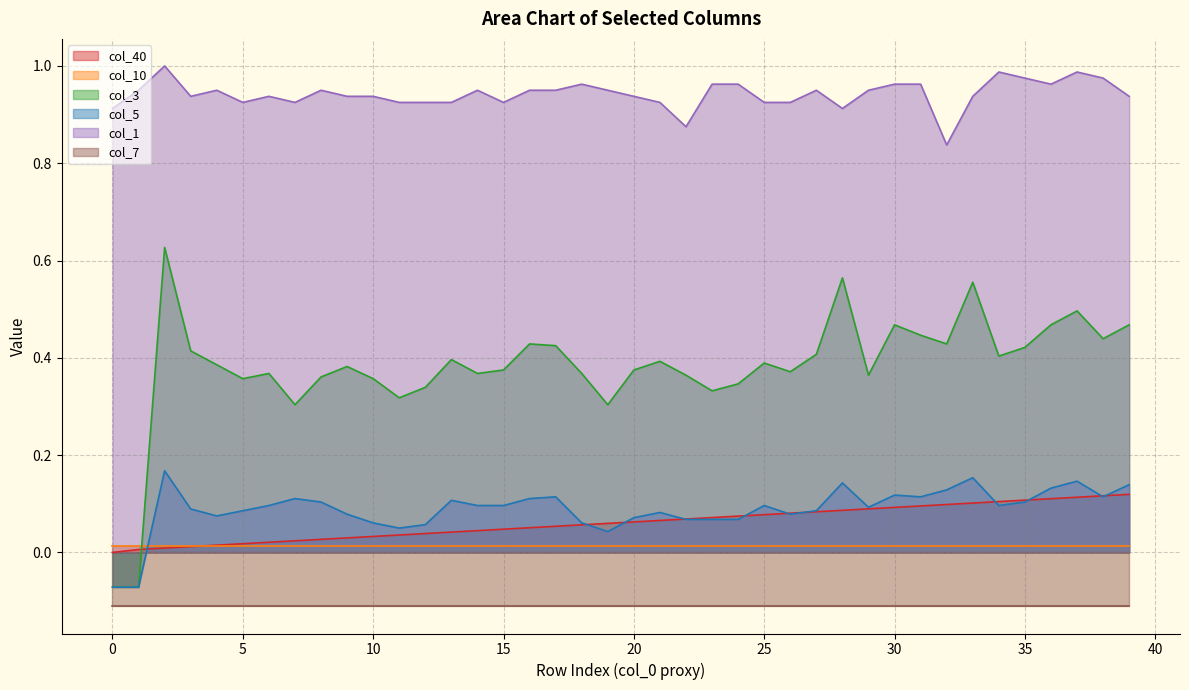

After their last crossing, which series has the higher values: col_3 or col_40?

col_3